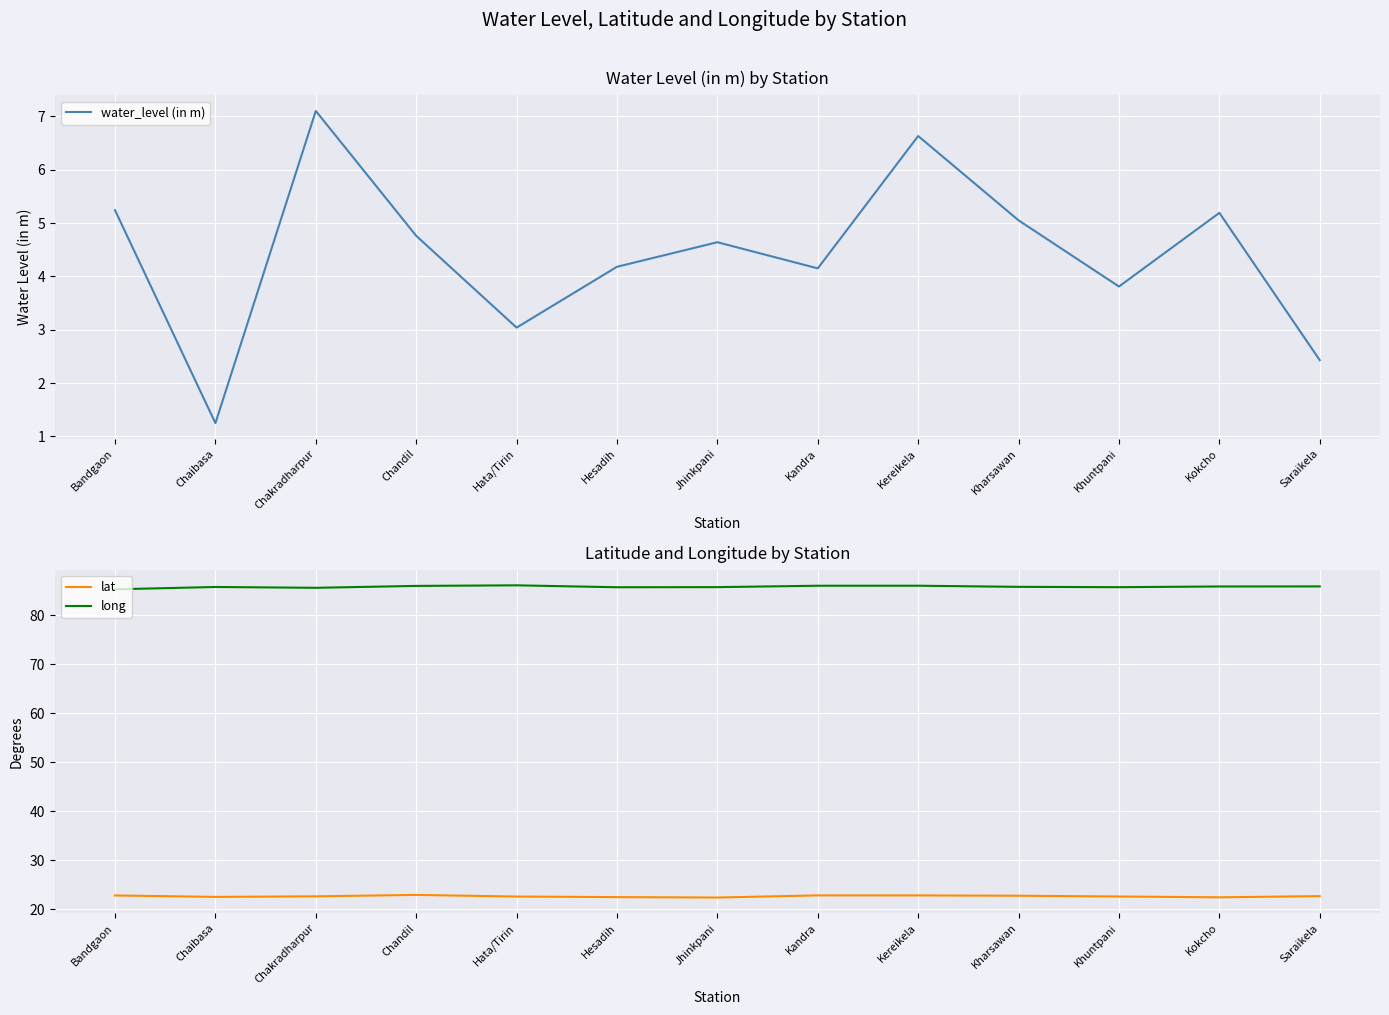

What is the value of the long point at the 9th from the left?

86.1